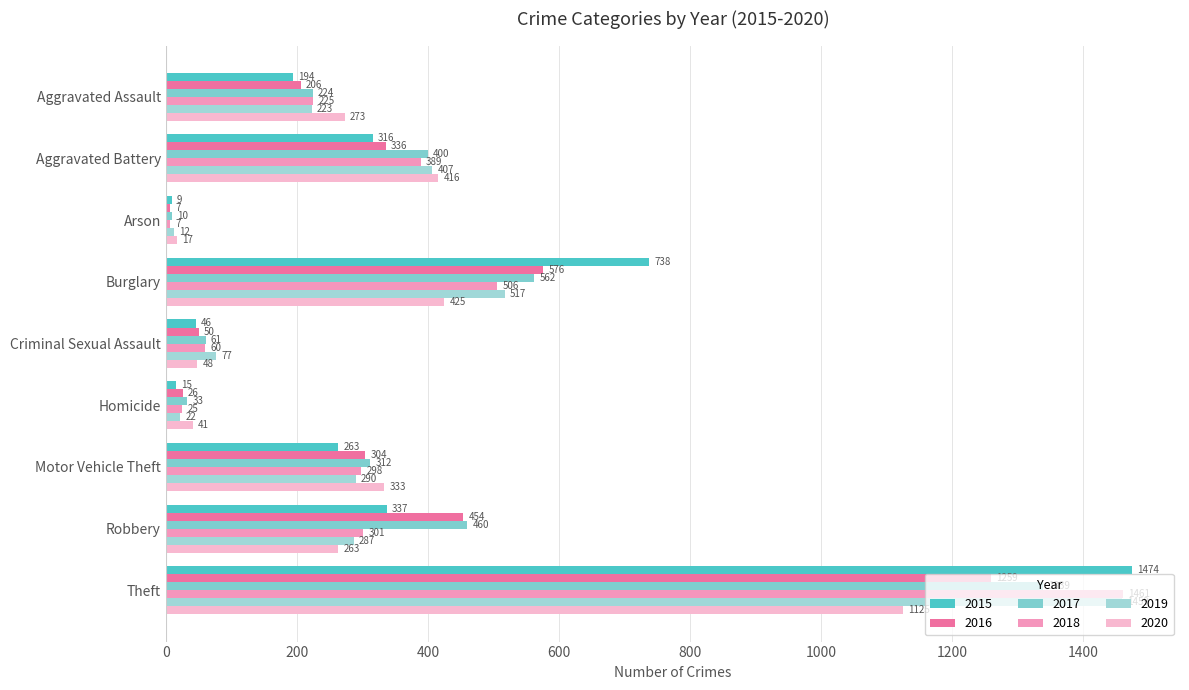

What are all the series names shown in the legend?

2015, 2016, 2017, 2018, 2019, 2020